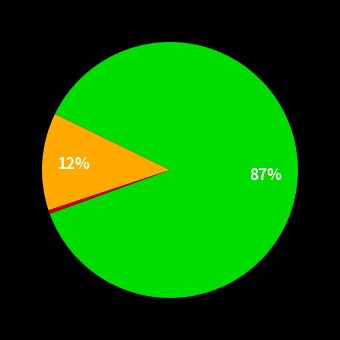

To the nearest percent, what is the average slice percentage?

33%